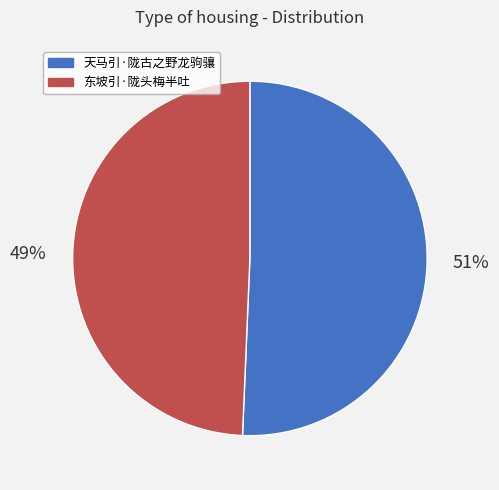

To the nearest percent, what portion does 东坡引·陇头梅半吐 represent?

49%